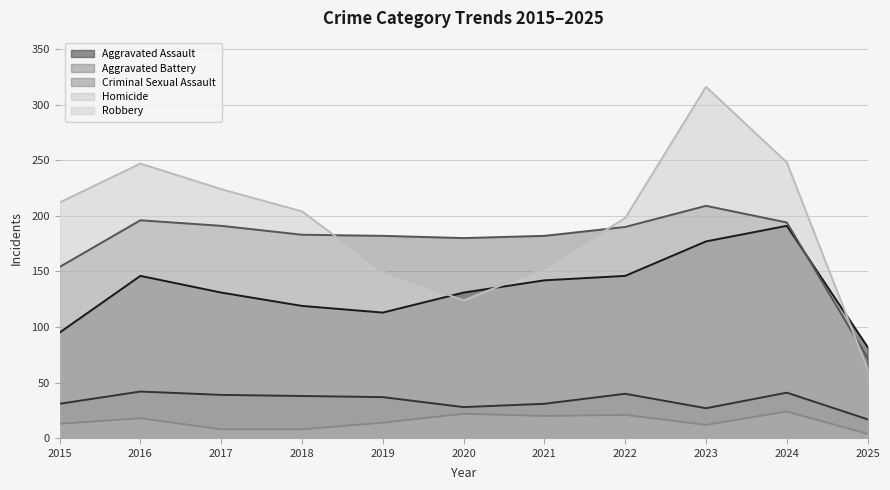

Which series changed the most between 2024 and 2025?

Robbery